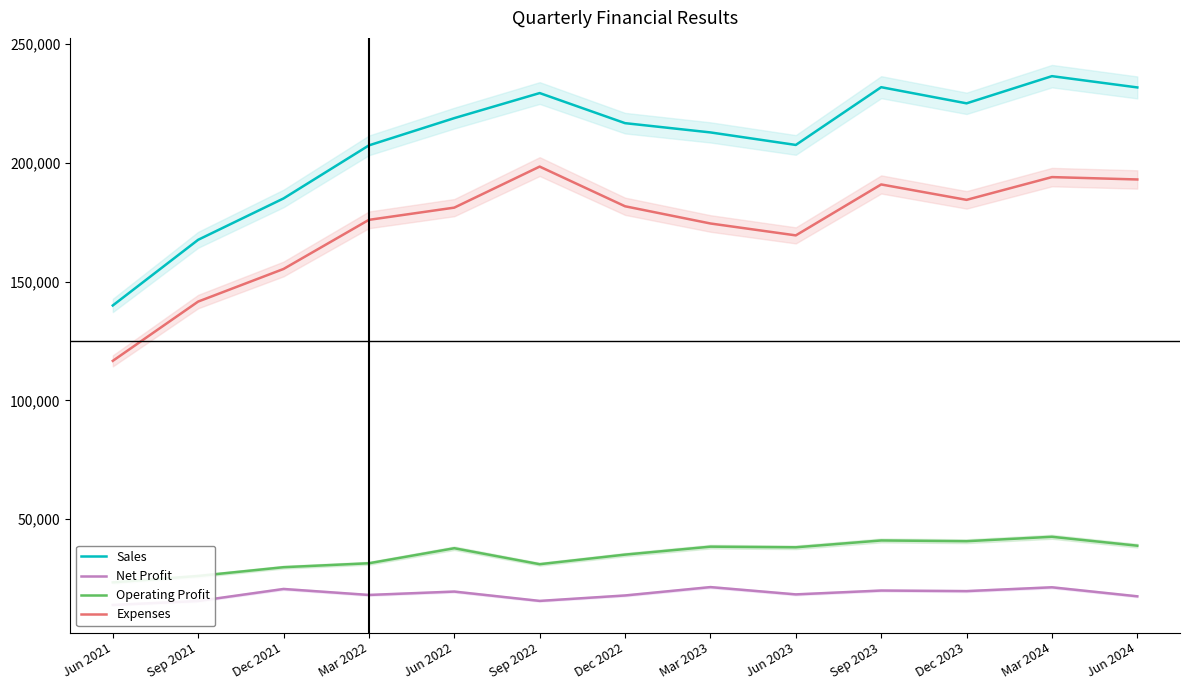

Is this an area chart (filled region under the line)?

No